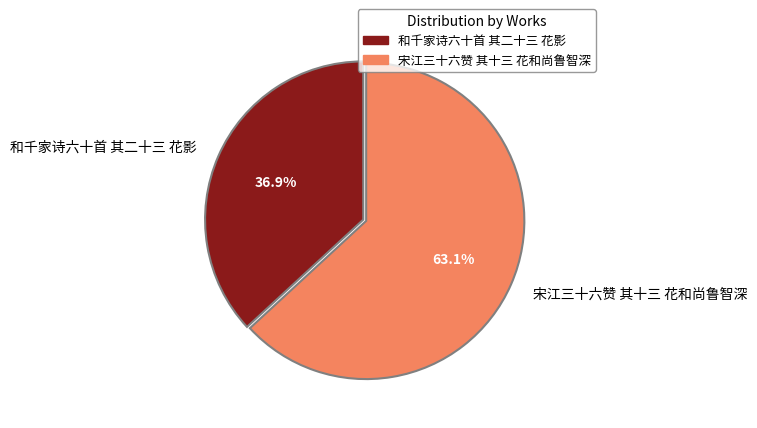

What is the ratio of the value at 宋江三十六赞 其十三 花和尚鲁智深 to the value at 和千家诗六十首 其二十三 花影?

1.7